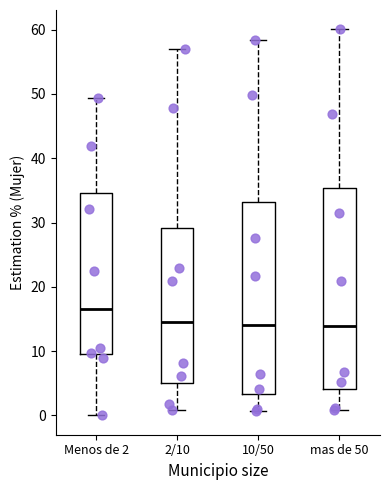

Comparing the boxes themselves (not the whiskers), which one is the tallest?

mas de 50